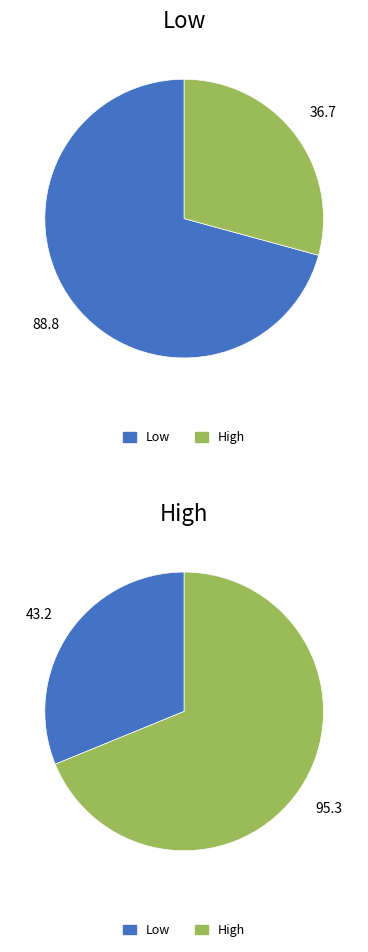

Is it true that High is 69% of the pie?

True